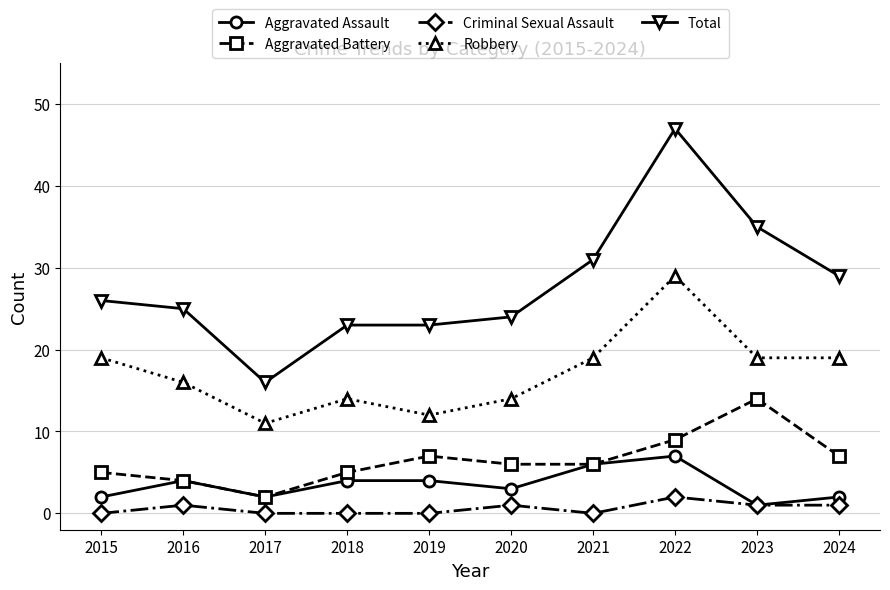

True or false: Robbery and Aggravated Battery cross at least once.

False